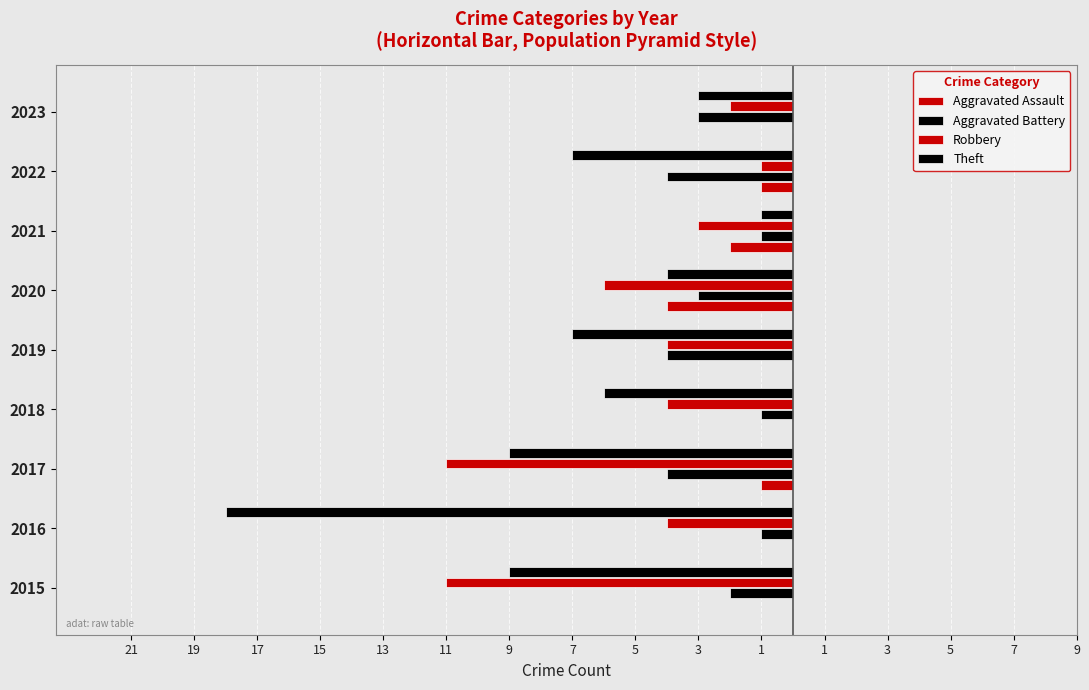

Which series has the widest spread of values?

Theft